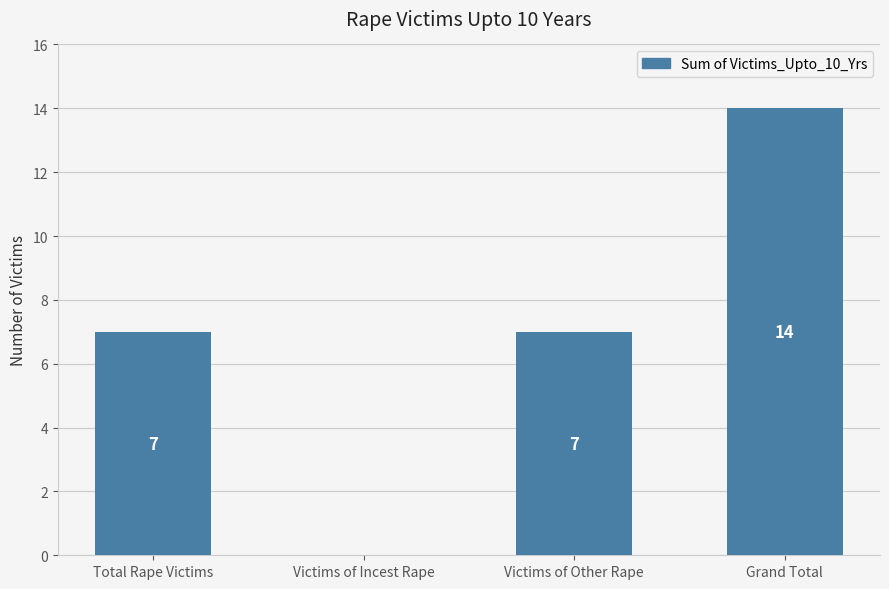

At which category does the chart reach its peak across all series?

Grand Total